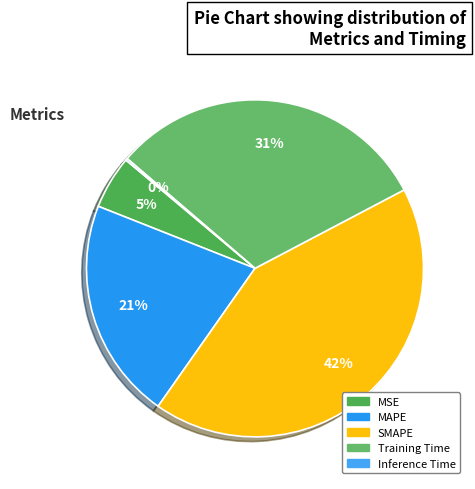

Rank the categories by value from highest to lowest.

SMAPE, Training Time, MAPE, MSE, Inference Time